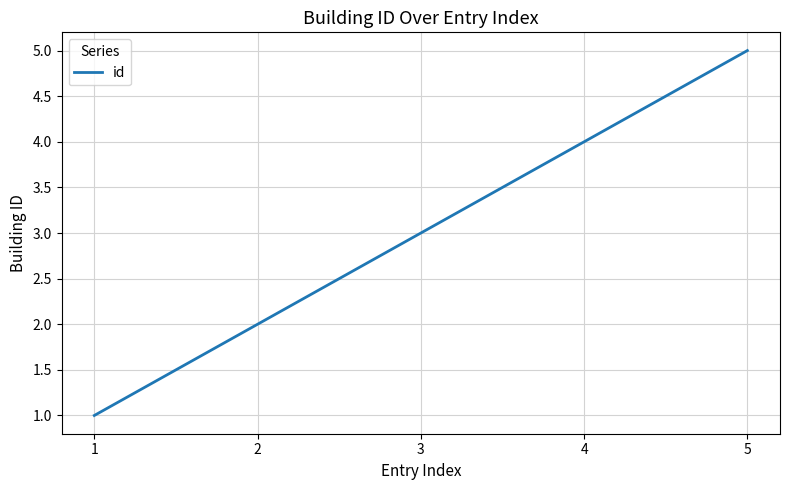

Count the number of categories in the chart.

5